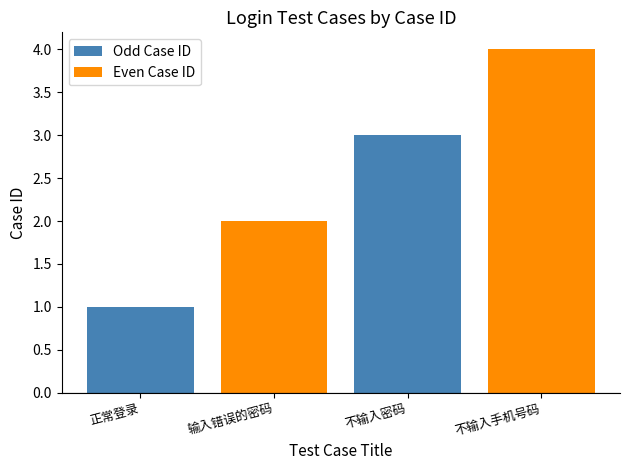

At which label is Even Case ID closest to 2?

输入错误的密码